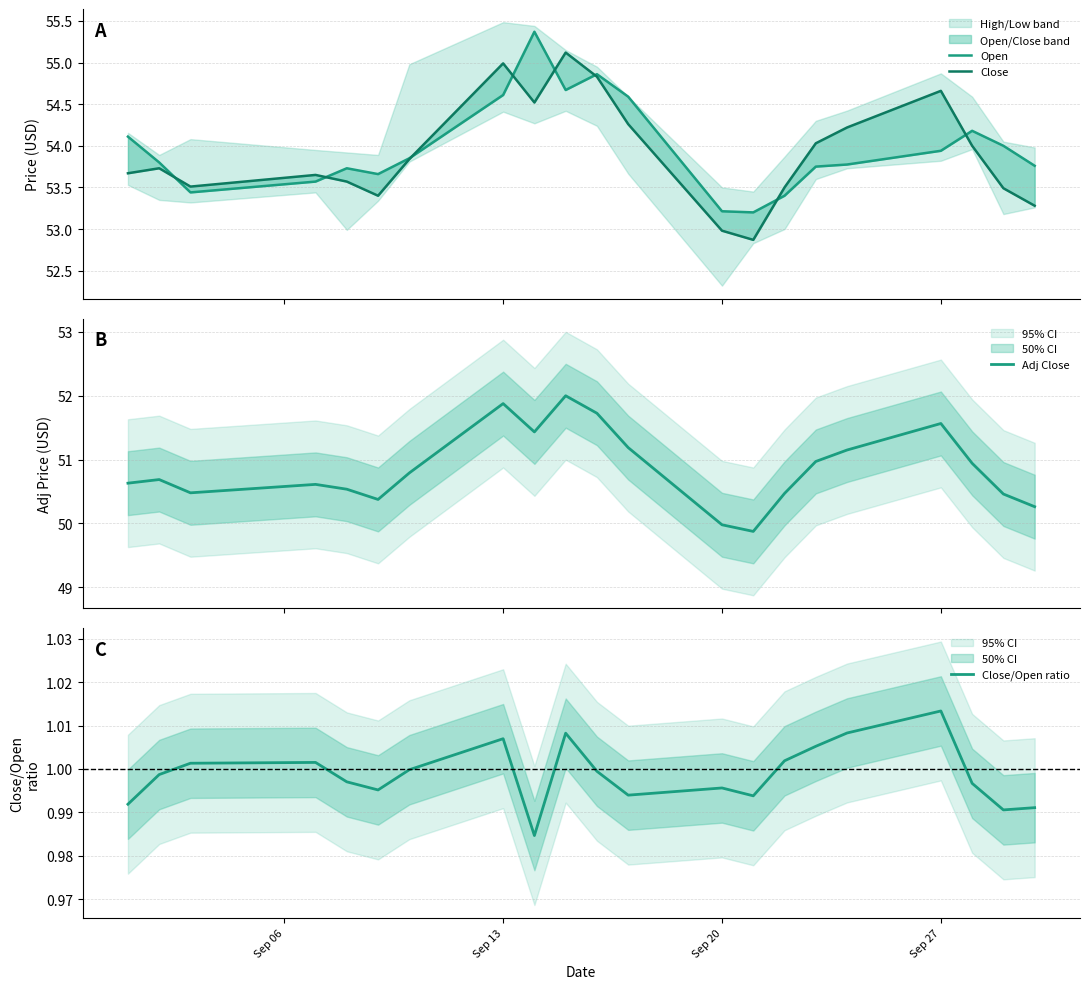

What is the average value of the Open series?

54.0